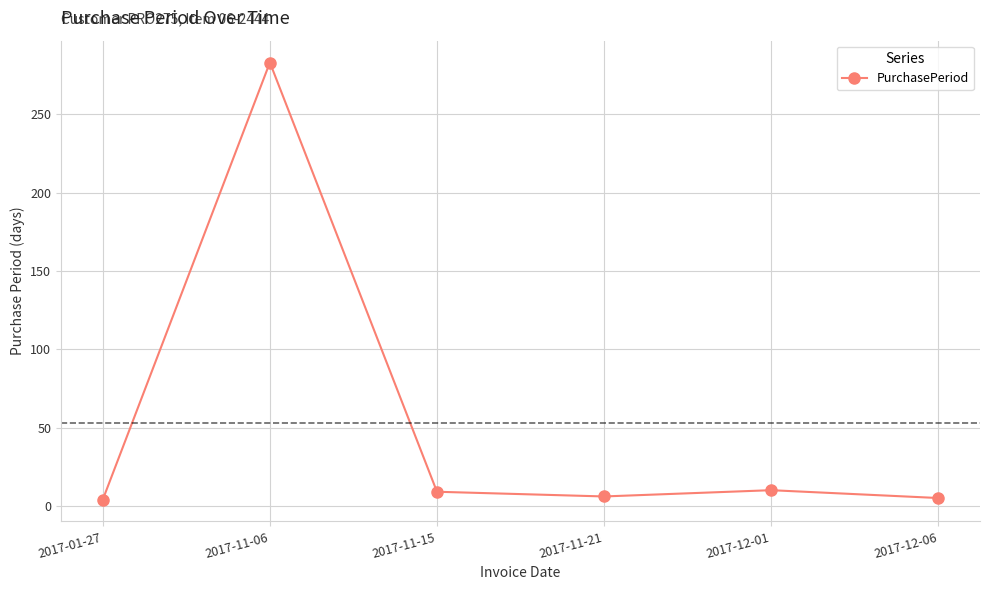

Count the number of data series in this chart.

1